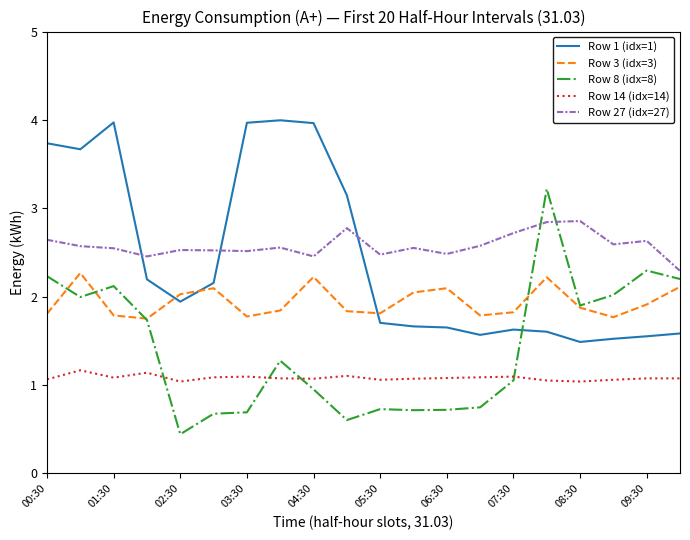

What is the highest value of the Row 8 (idx=8) series?

3.2